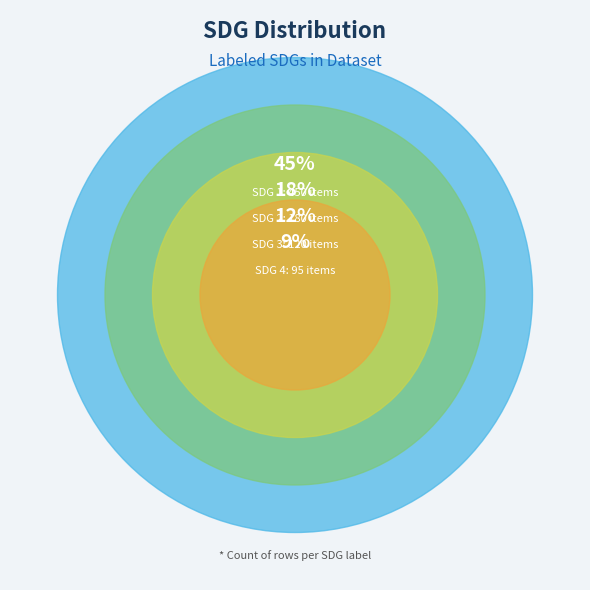

Does SDG 11 represent more than half of the total?

No